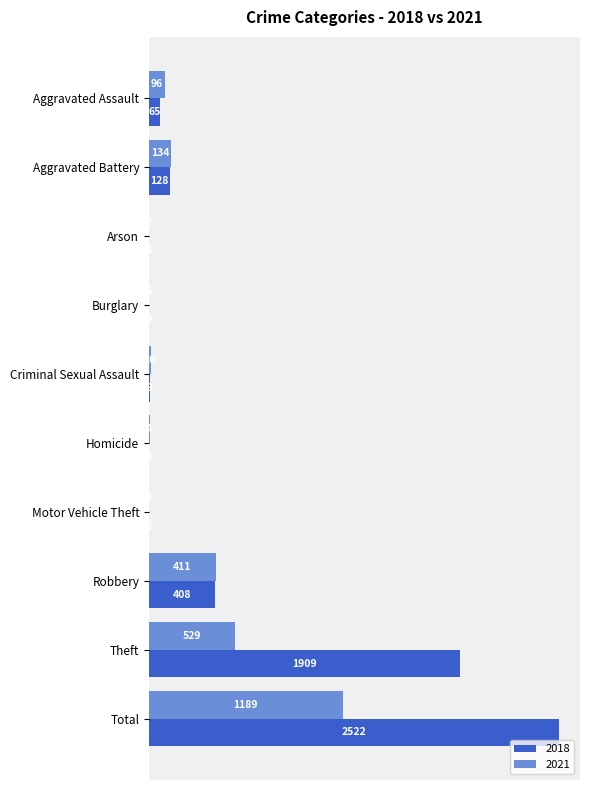

Which series changed the most between Homicide and Total?

2018